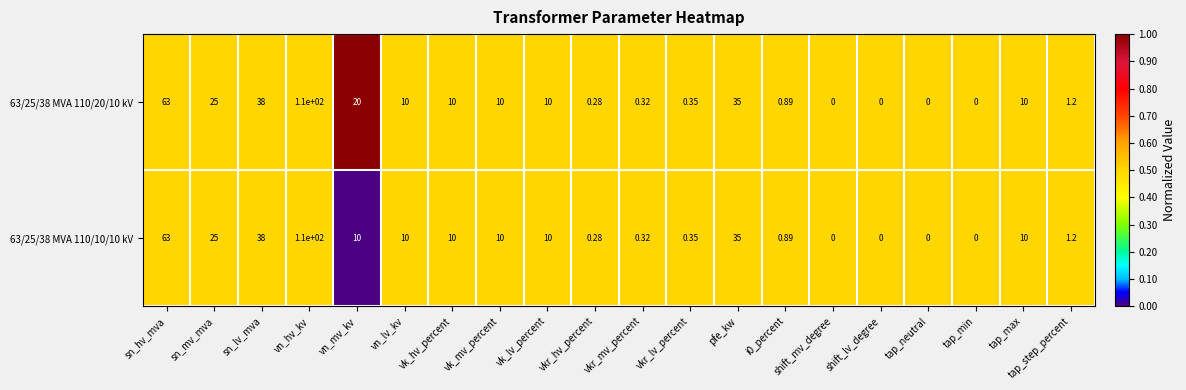

Where does the 63/25/38 MVA 110/10/10 kV series first go above 10?

sn_hv_mva